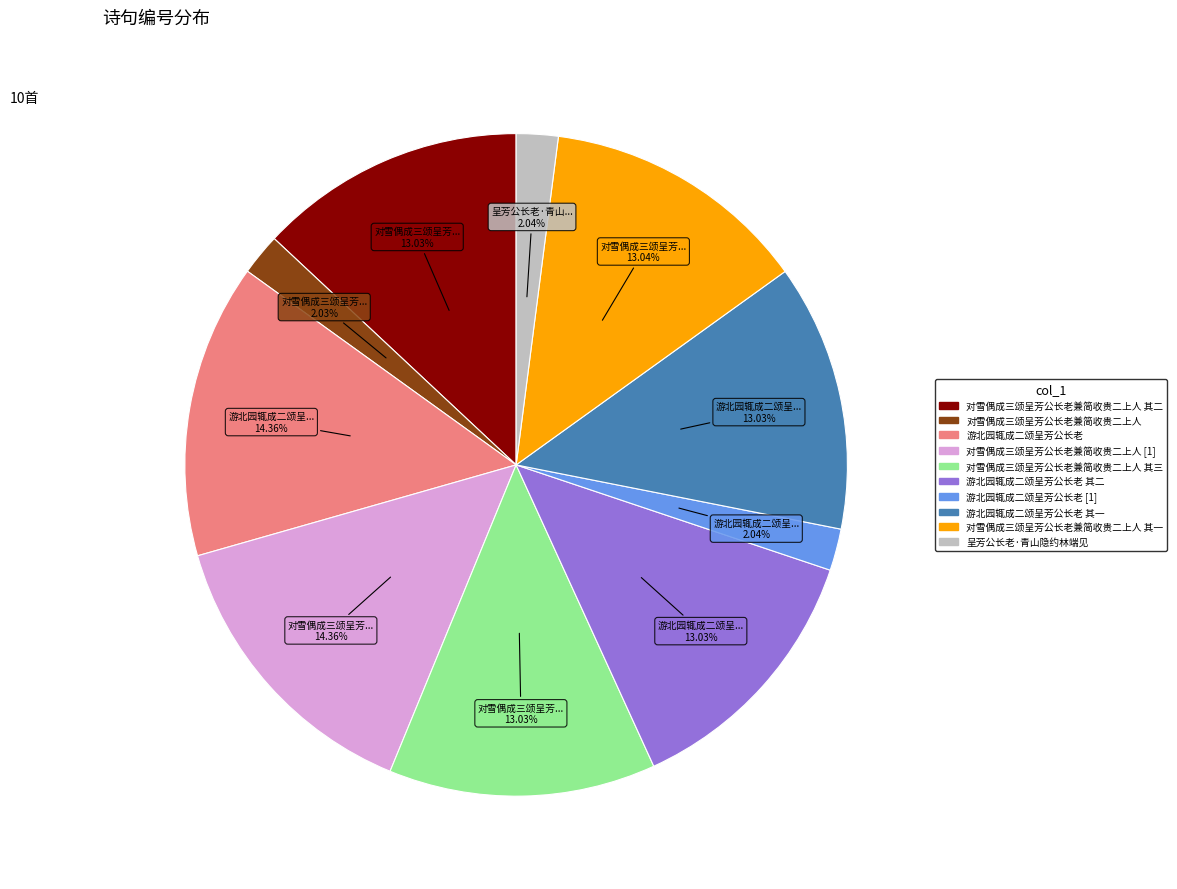

Is there a majority slice in this chart?

No